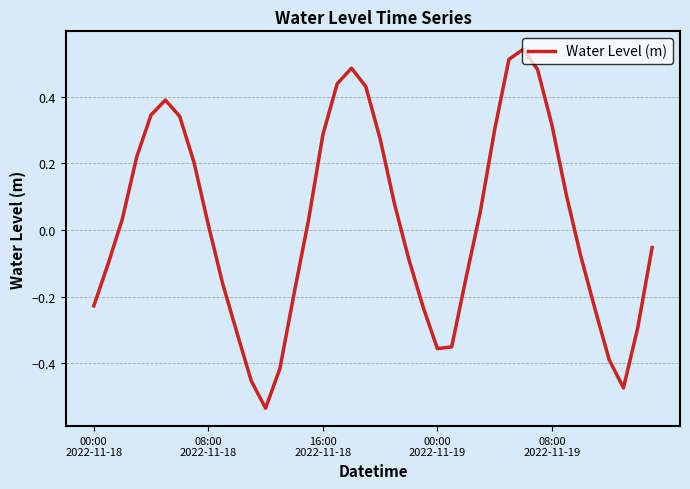

What is the difference between the maximum and minimum values?

1.1